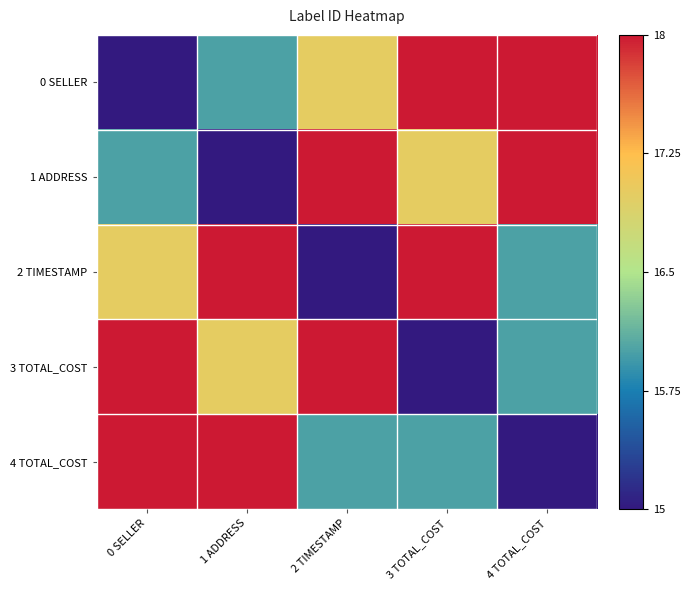

What is the difference between the highest and lowest values at 0 SELLER?

1.0